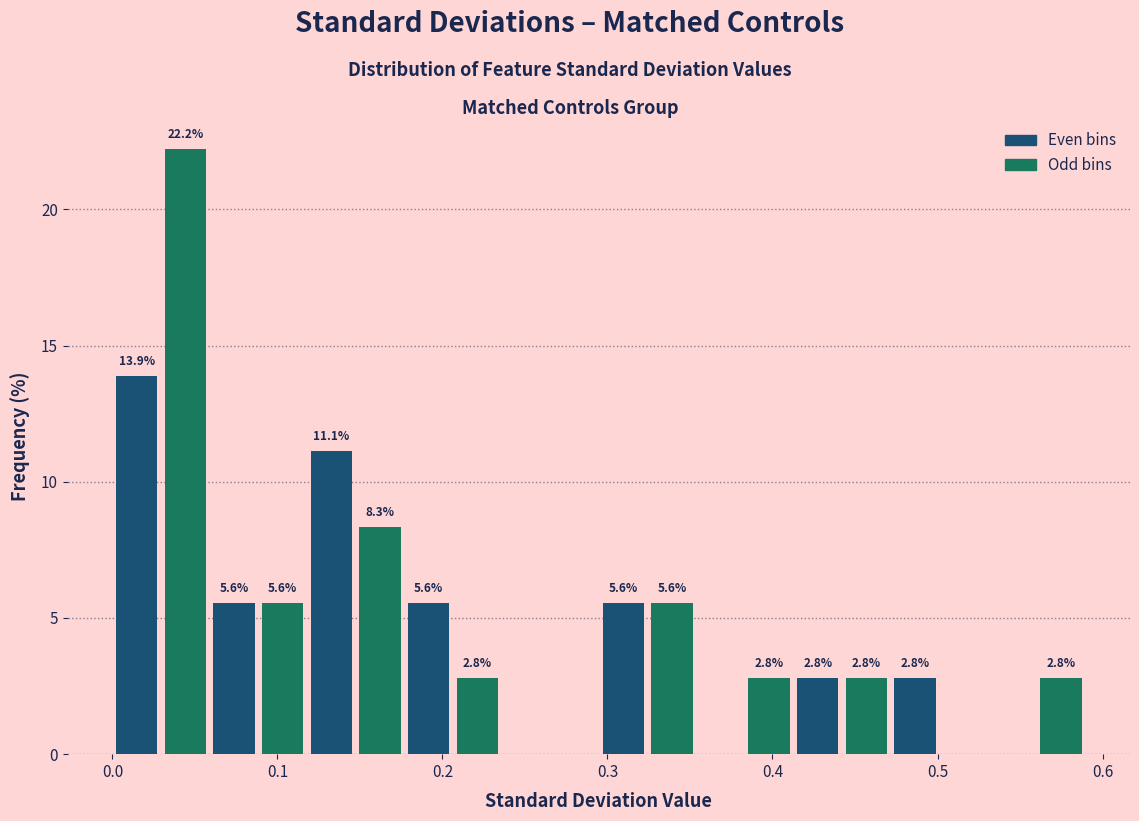

Around what value on the x-axis is the tallest bar? Give the approximate position of its centre, as read against the axis.

0.04